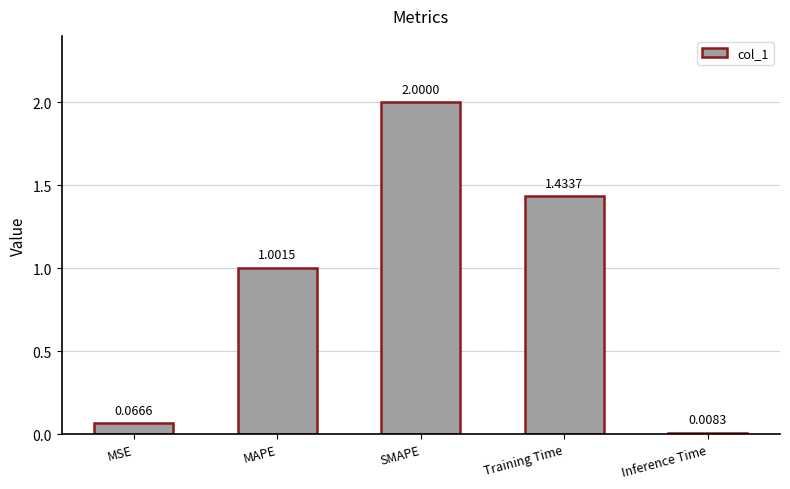

What is the difference between the maximum and second lowest values?

1.9